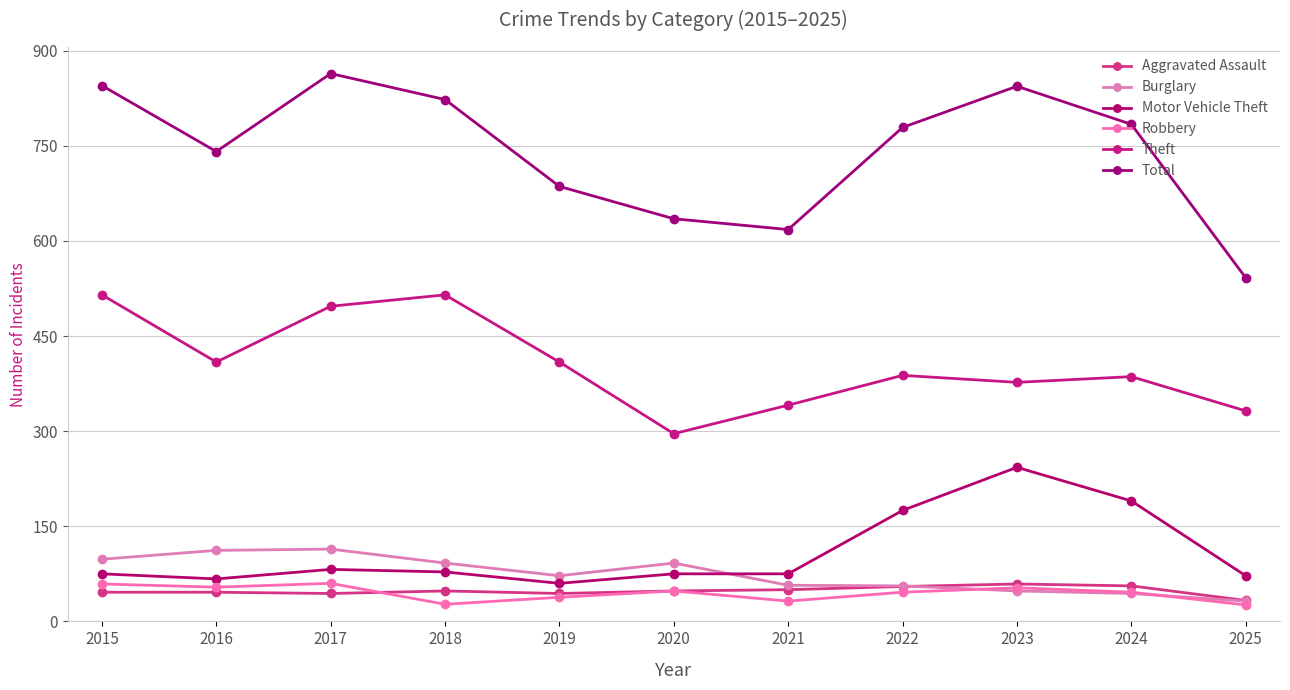

What is the sum of the Total values at 2020 and 2021?

1253